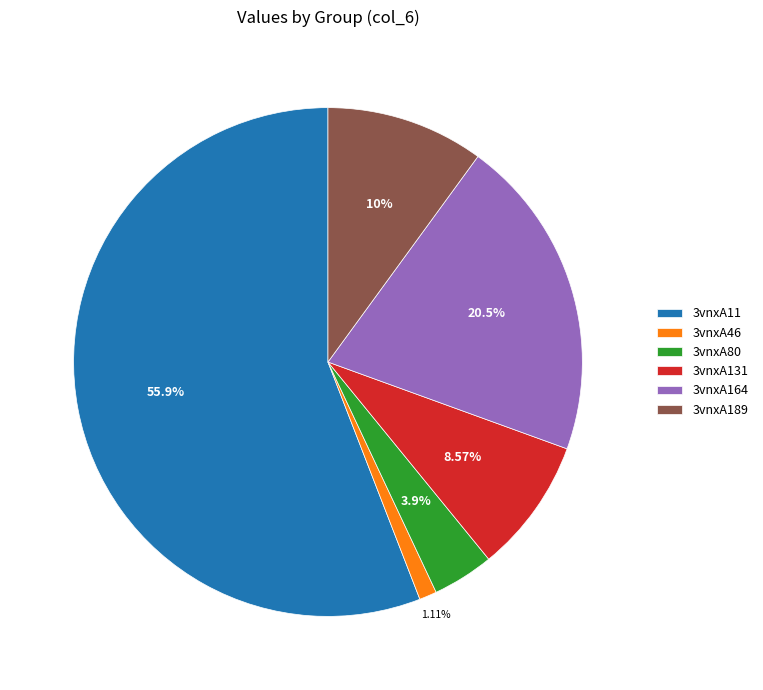

Count the number of slices in the pie.

6